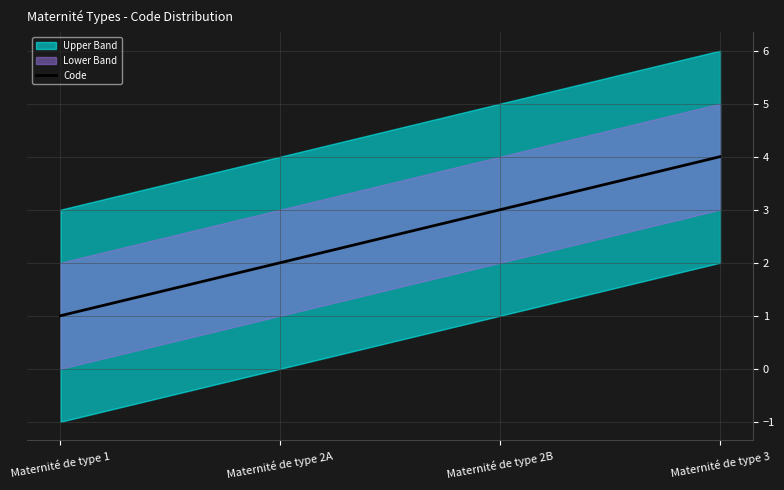

Rank the categories by Code value from highest to lowest.

Maternité de type 3, Maternité de type 2B, Maternité de type 2A, Maternité de type 1